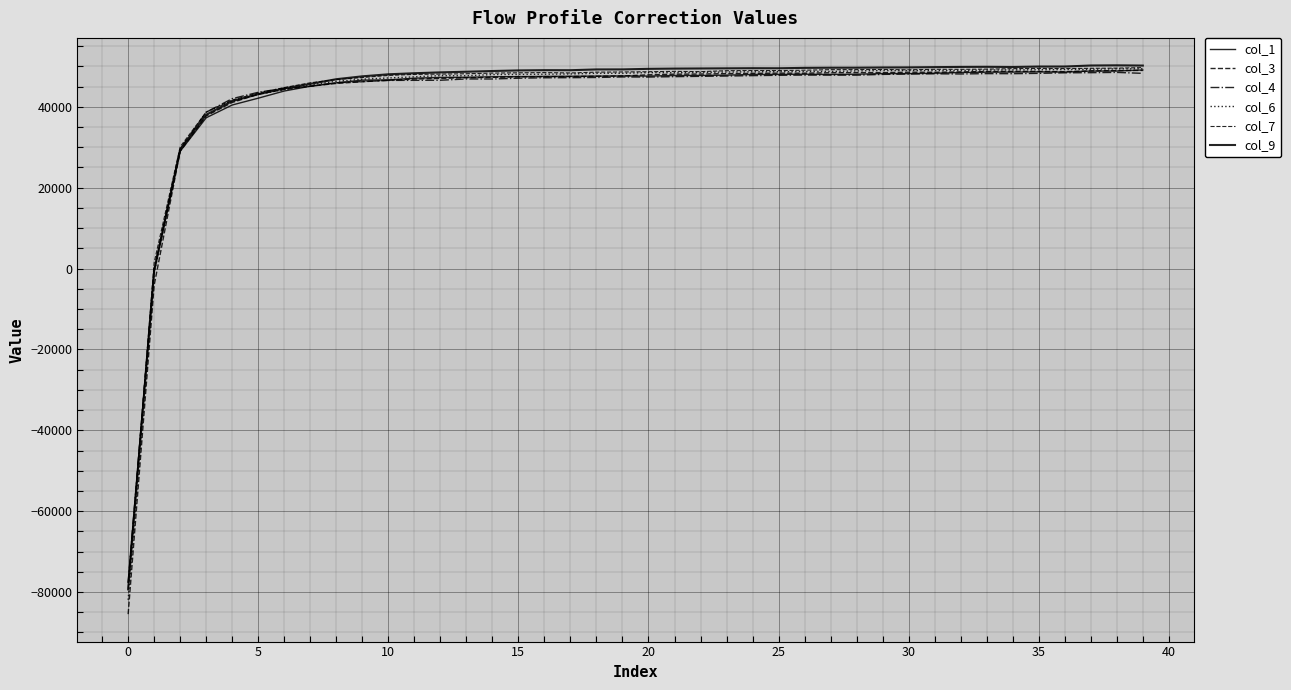

Does the chart have visible grid lines?

Yes